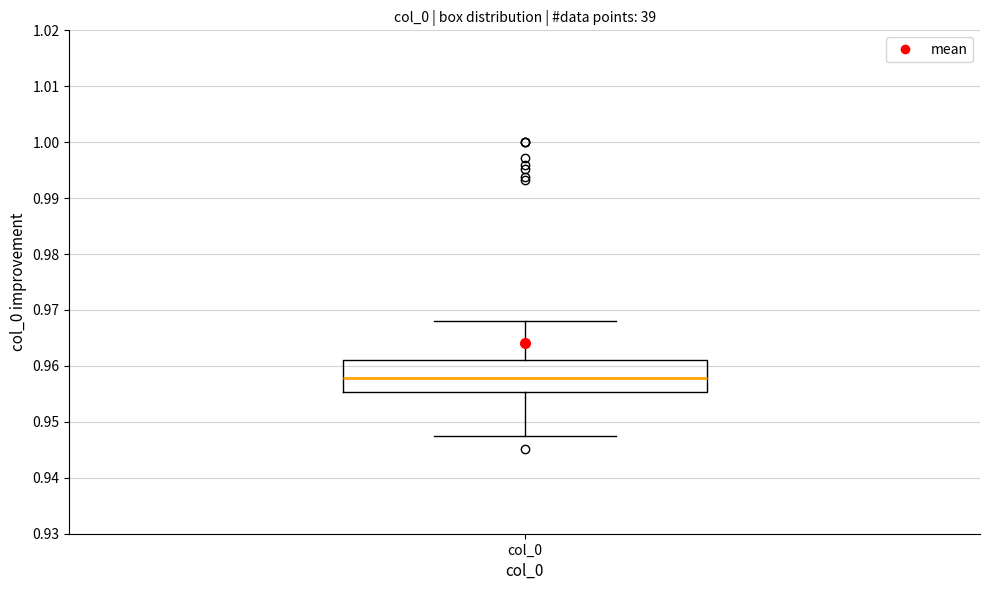

Where does the upper whisker of the box for col_0 end on the y-axis? The values are not printed on the chart, so give them approximately, as read against the axis.

0.968